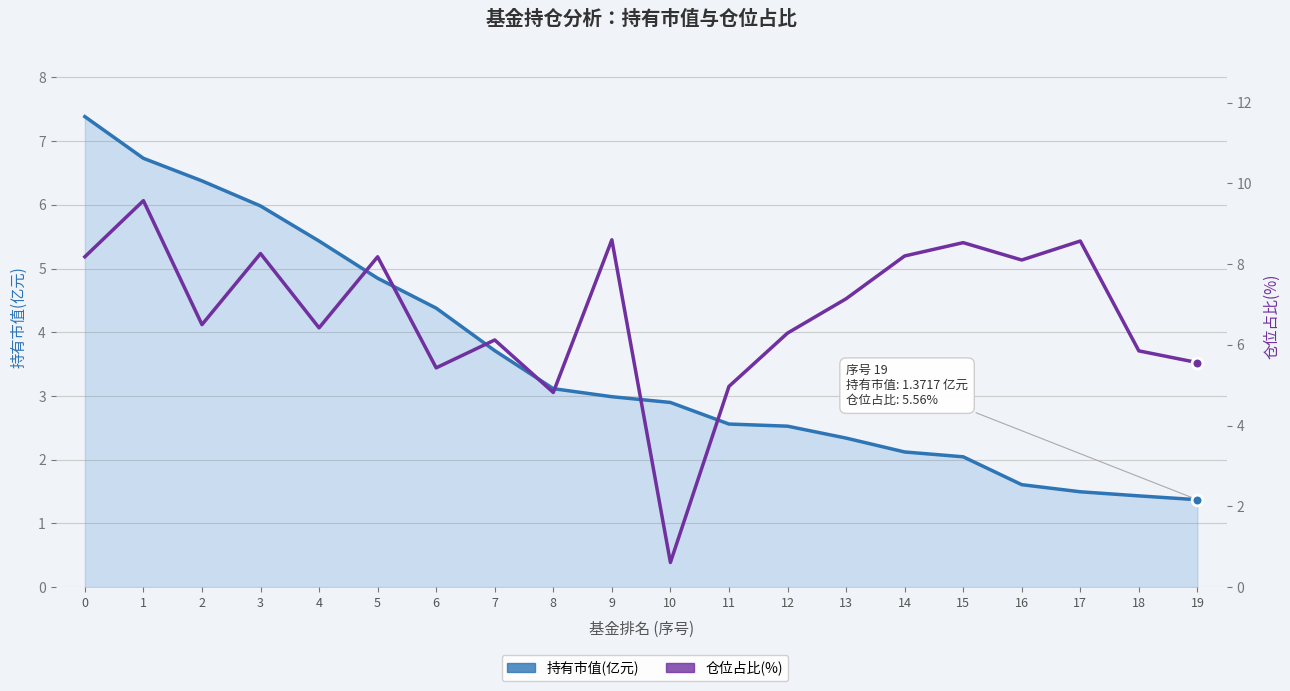

Which series contains the lowest Y value?

仓位占比(%)